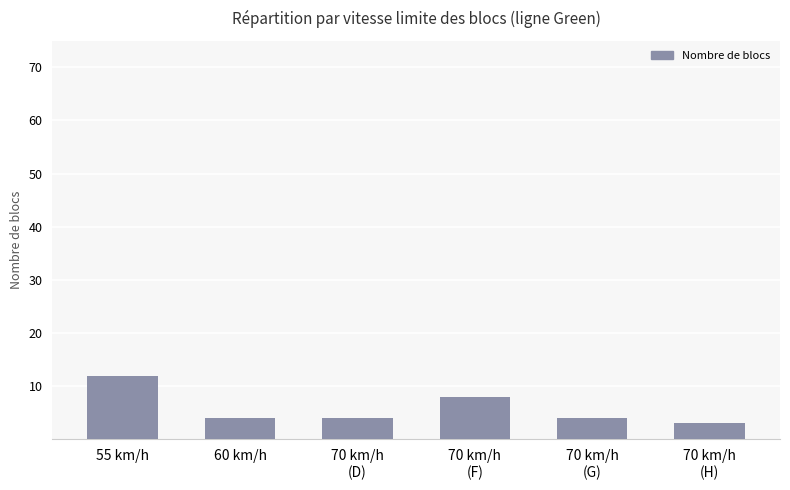

Approximately how many times larger is the value at 70 km/h
(G) compared to 70 km/h
(H)?

1.3